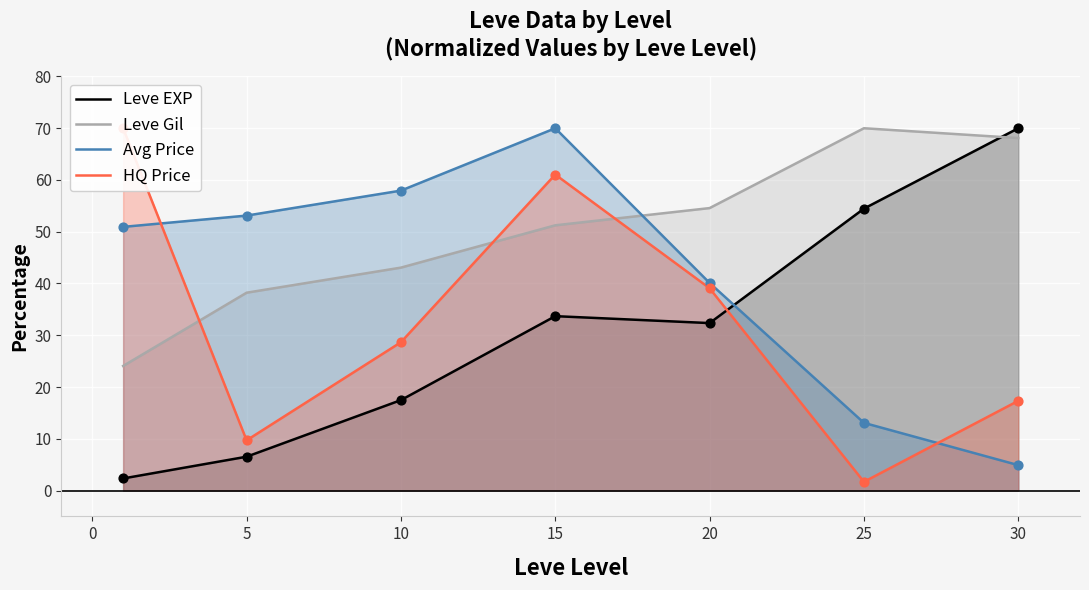

What are all the series names shown in the legend?

Leve EXP, Leve Gil, Avg Price, HQ Price